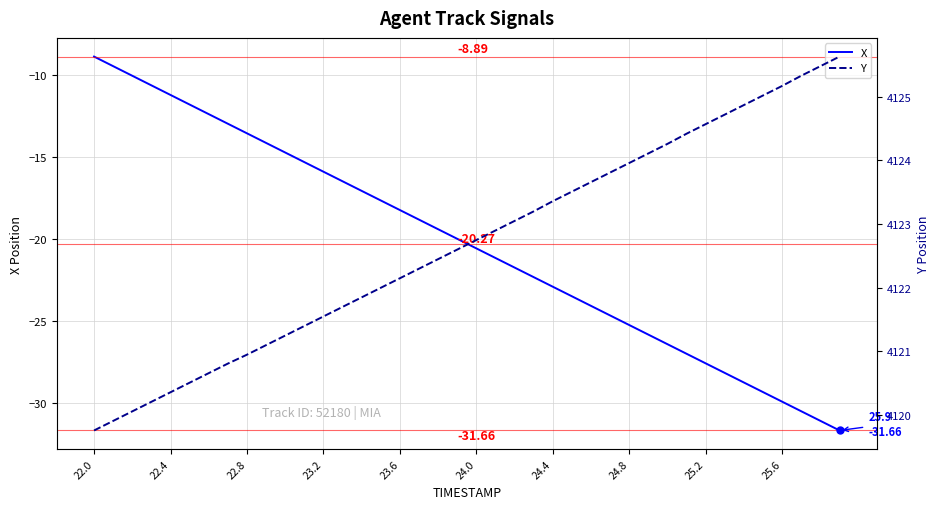

At how many categories does at least one series exceed 1330?

40